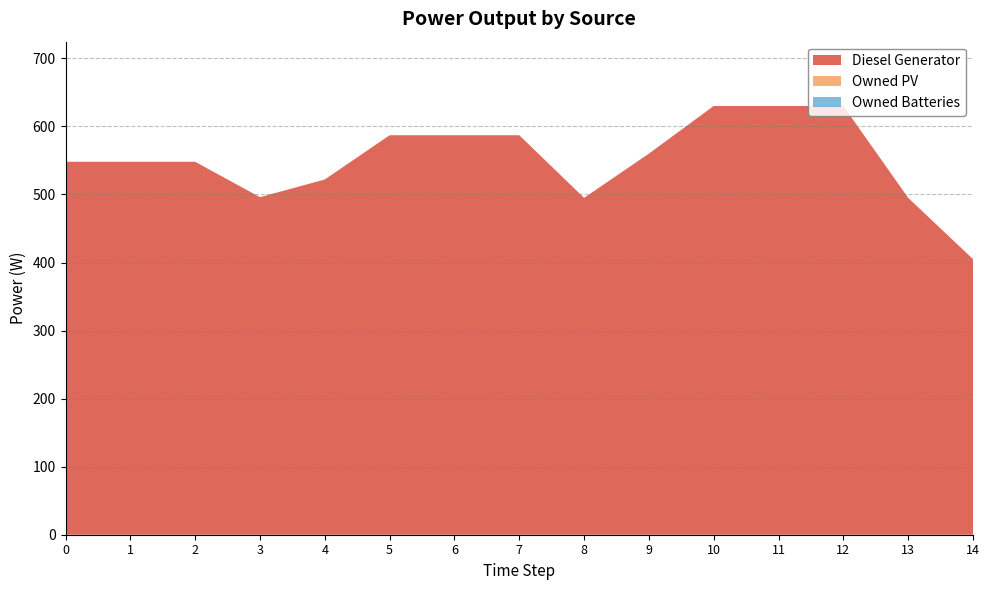

Reading left to right, extract all data points from this chart.

Diesel Generator: 548	548	548	496	522	587	587	587	495	560	630	630	630	495	405
Owned PV: 0	0	0	0	0	0	0	0	0	0	0	0	0	0	0
Owned Batteries: 0	0	0	0	0	0	0	0	0	0	0	0	0	0	0